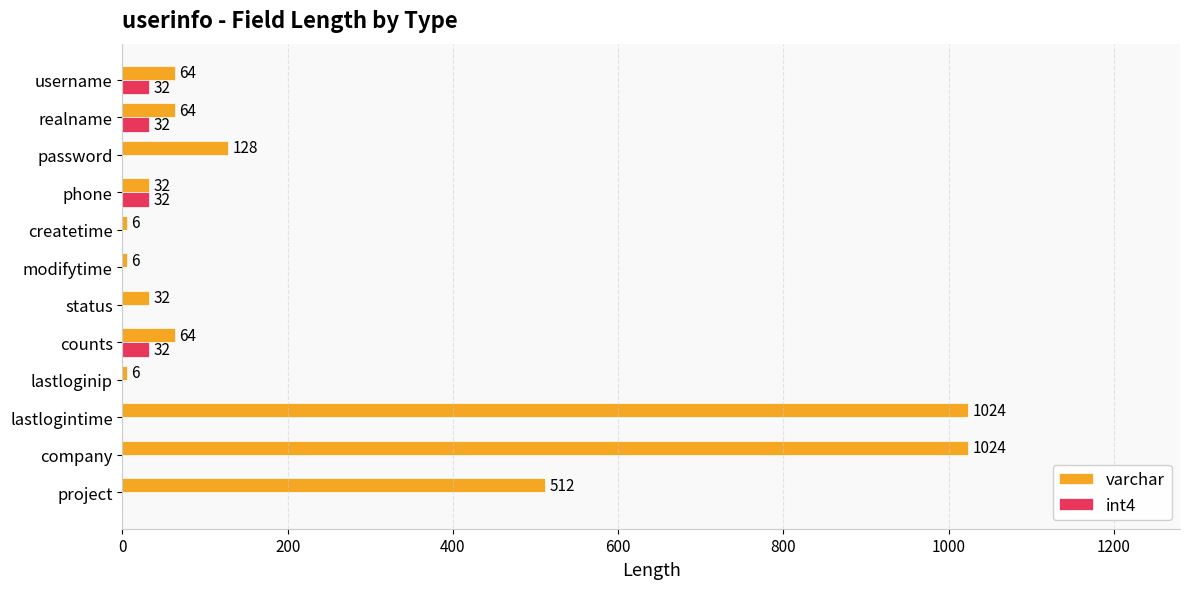

Which series changed the most between username and lastlogintime?

varchar